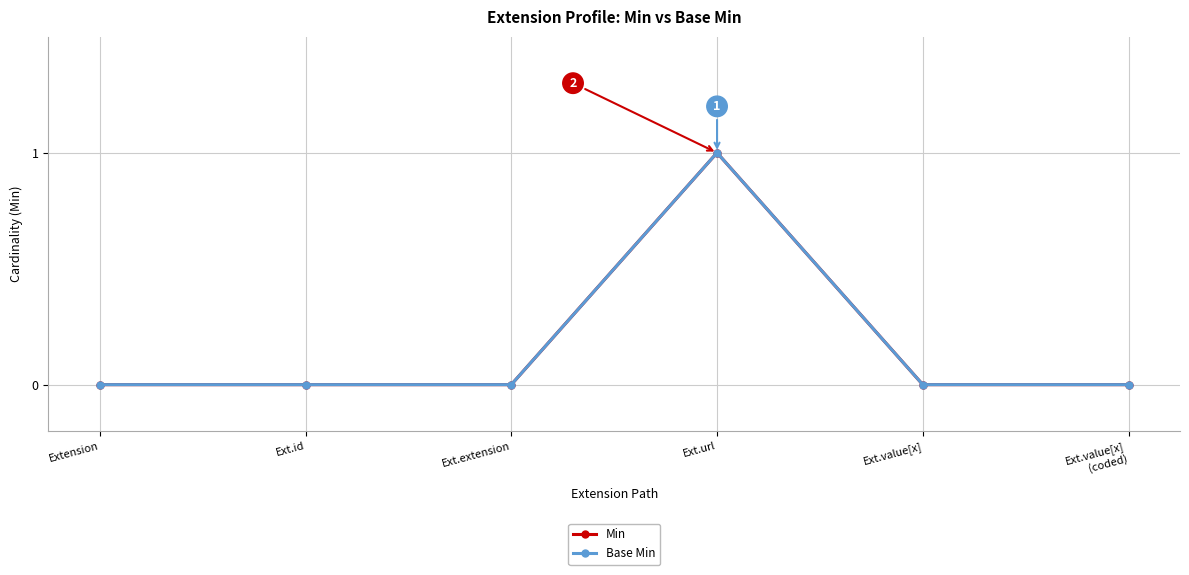

True or false: Min has more than 1 points higher than both neighbors.

False